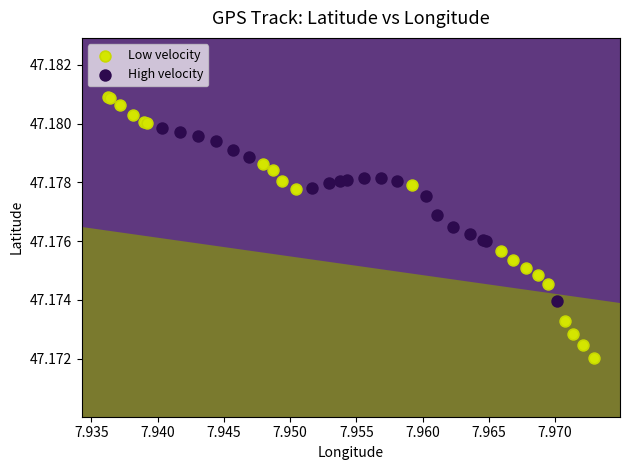

Which series reaches the minimum Y coordinate?

Low velocity